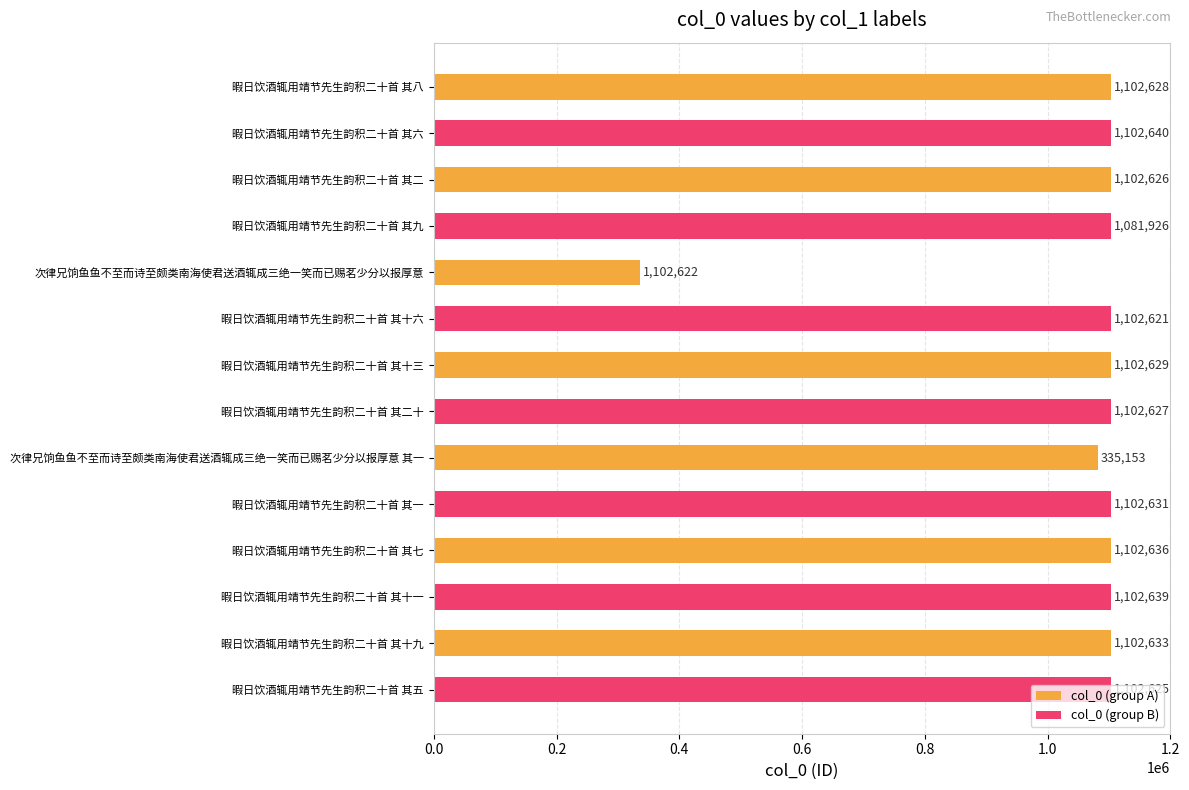

How many distinct data groups are displayed?

2